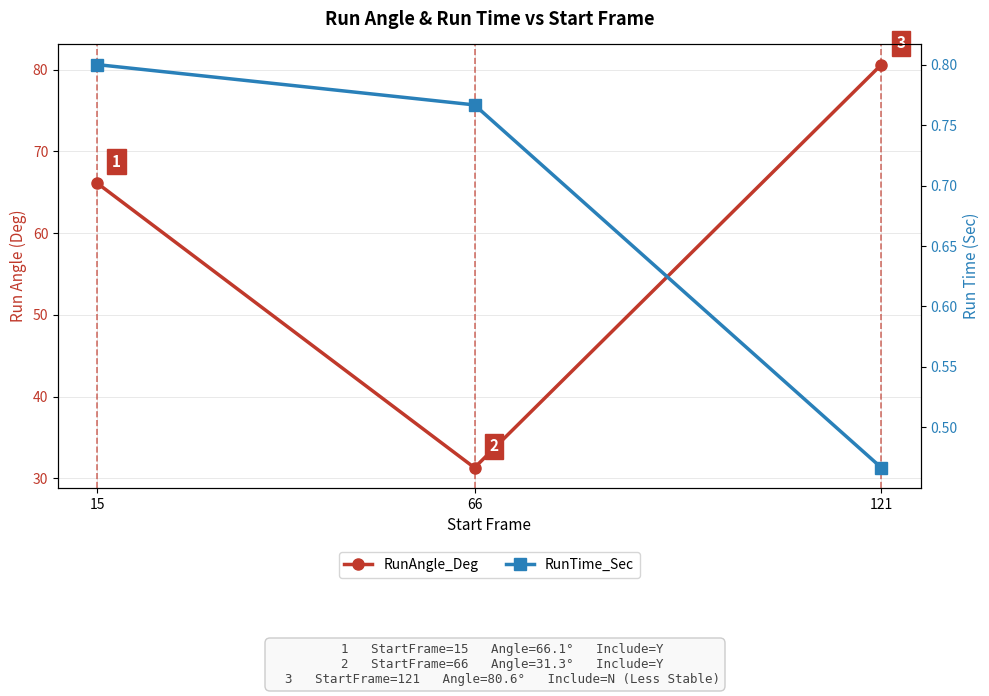

Rank the series at 66 from highest to lowest value.

RunAngle_Deg, RunTime_Sec